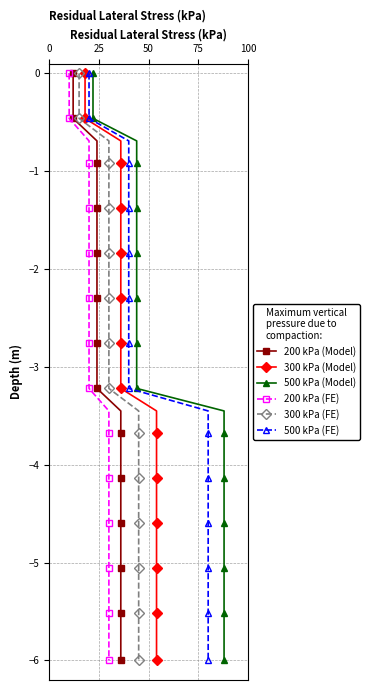

Is the value of 500 kPa (FE) at 20 greater than the value of 200 kPa (FE) at 22?

Yes